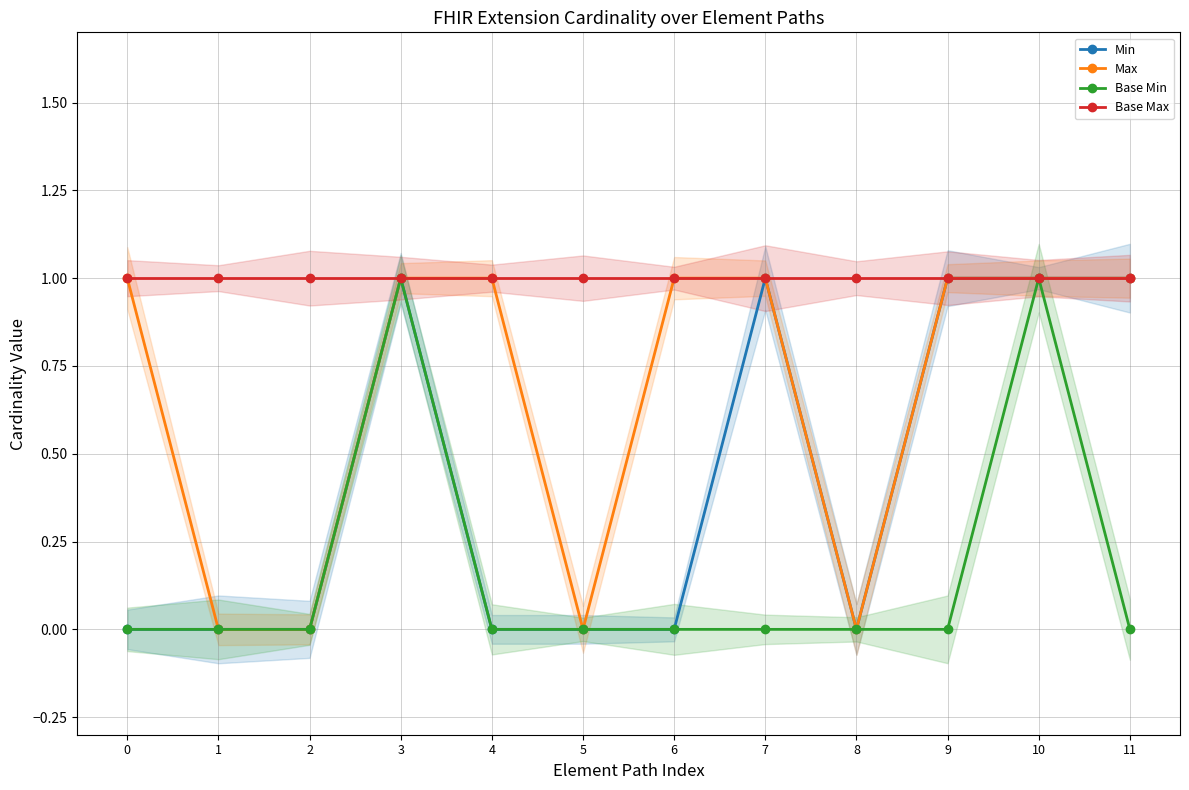

Does the chart have visible grid lines?

Yes